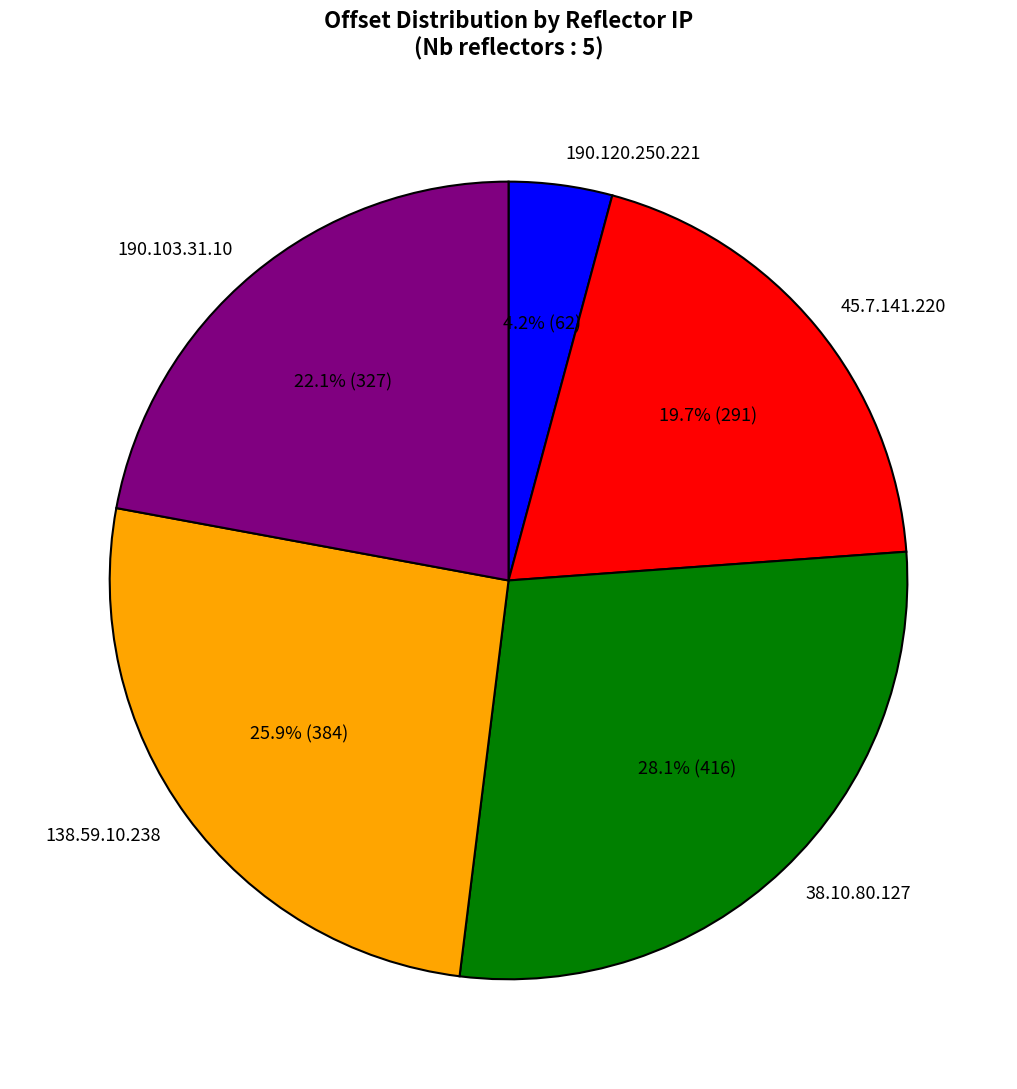

The 190.120.250.221 slice represents 15% of the pie. True or false?

False